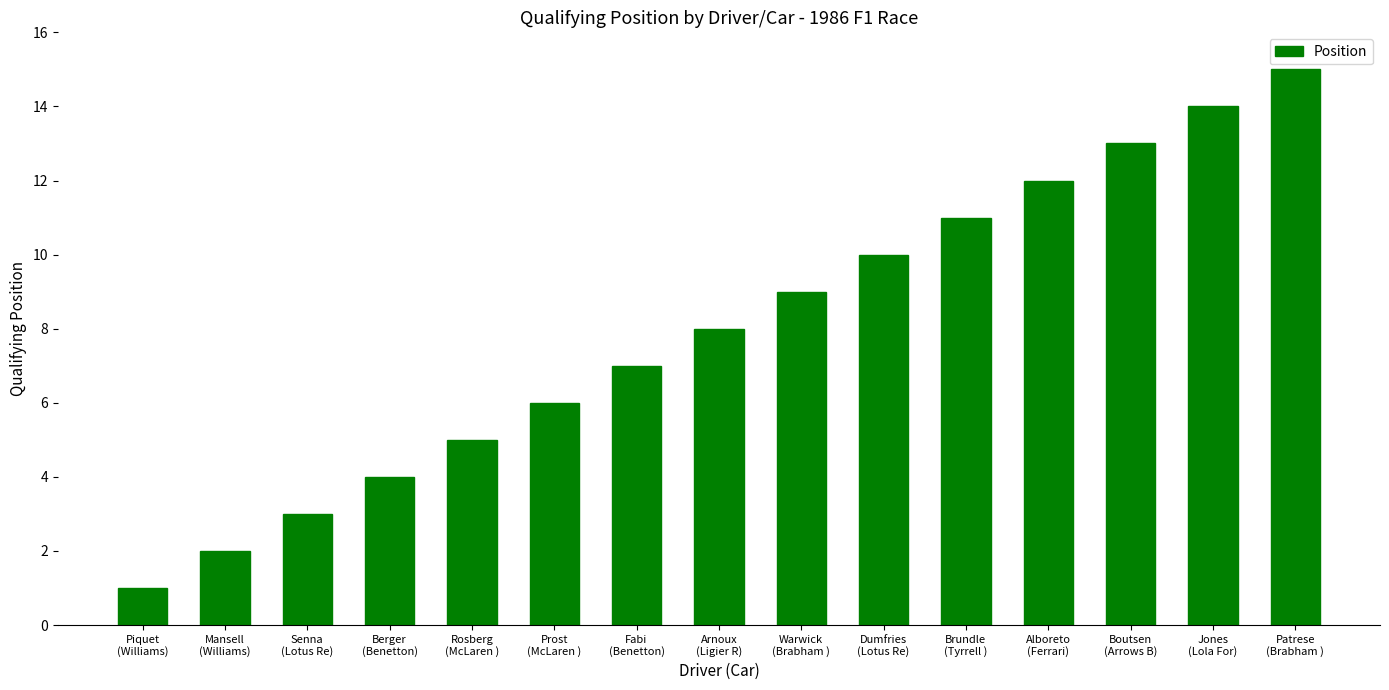

What is the sum of all values?

120